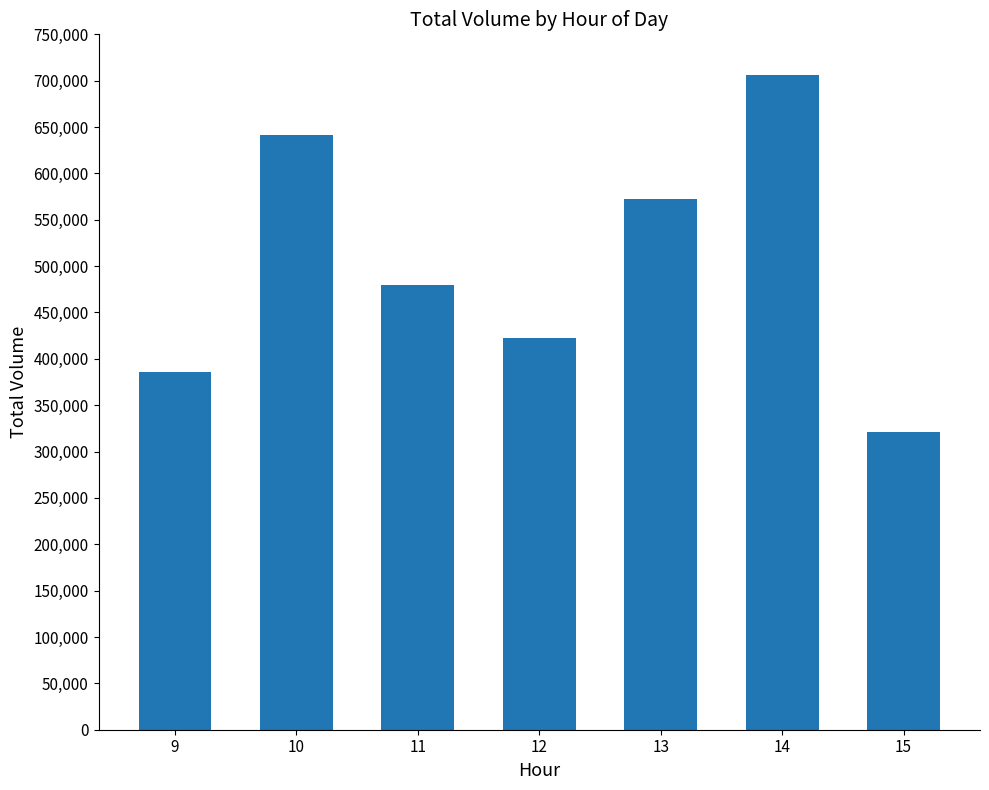

How many values are below 480040?

3